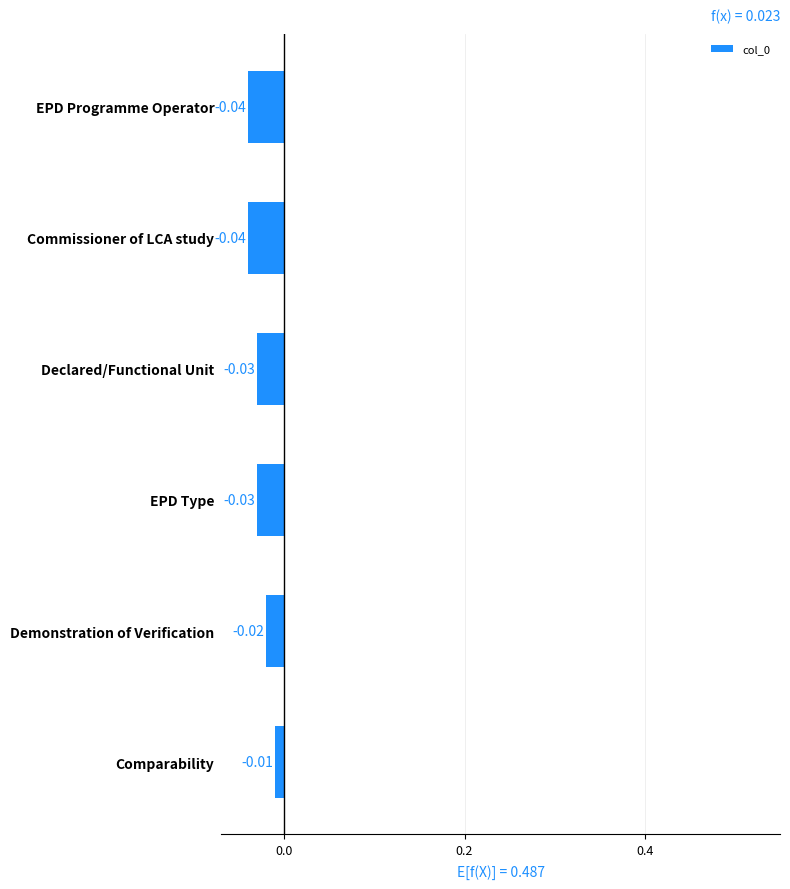

What is the label of the 4th bar from the top?

EPD Type